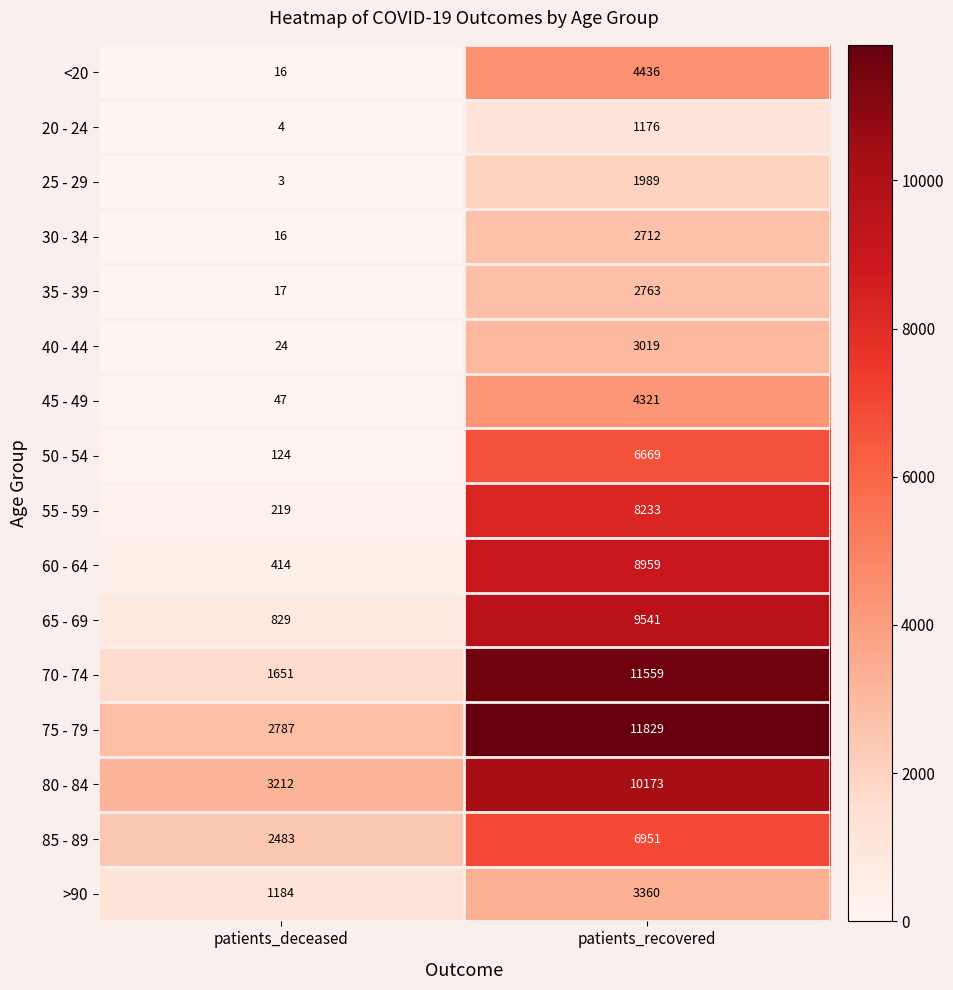

The 20 - 24 series shows 1176 at patients_recovered. True or false?

True